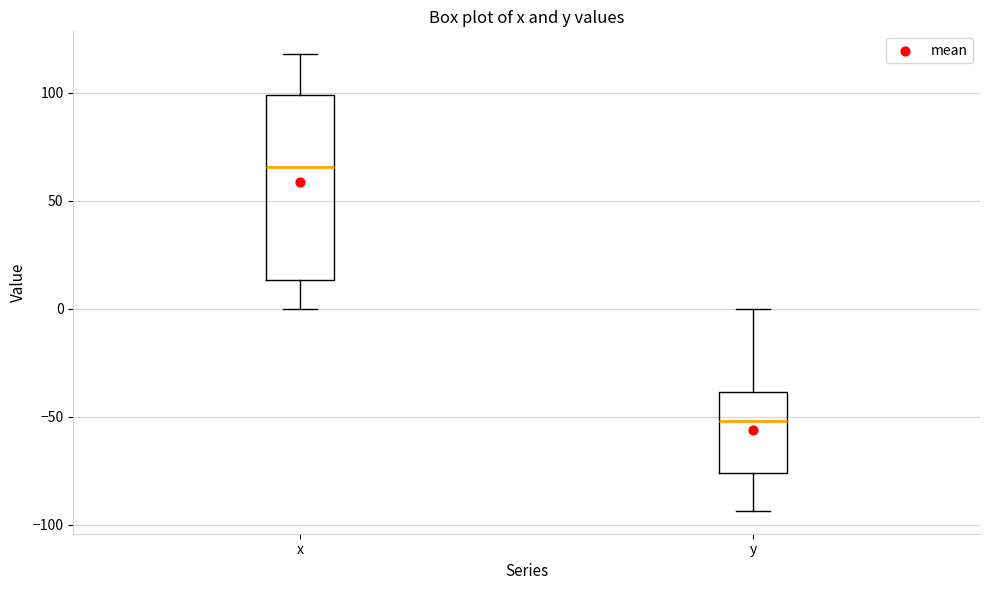

Which box's median line is the highest?

x